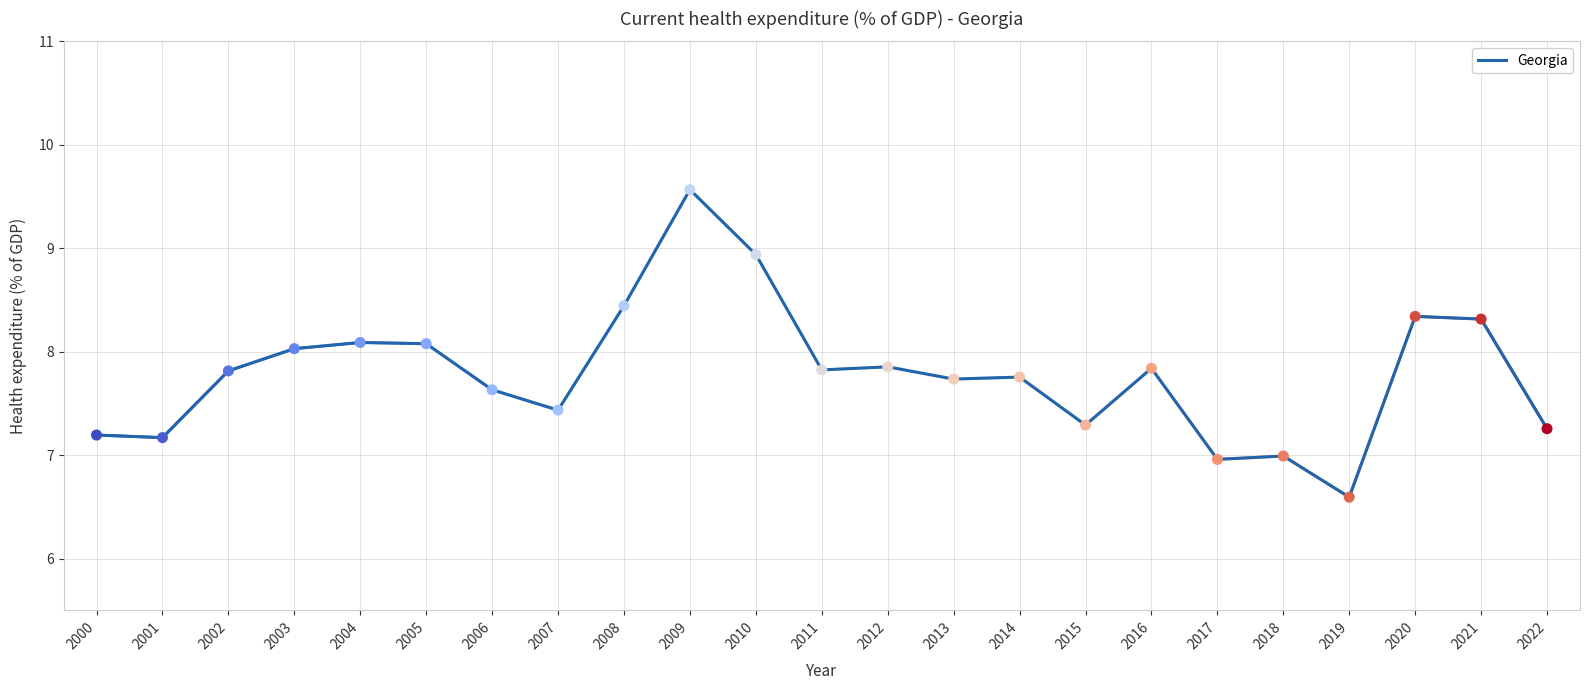

Approximately how many times larger is the value at 2003 compared to 2004?

1.0